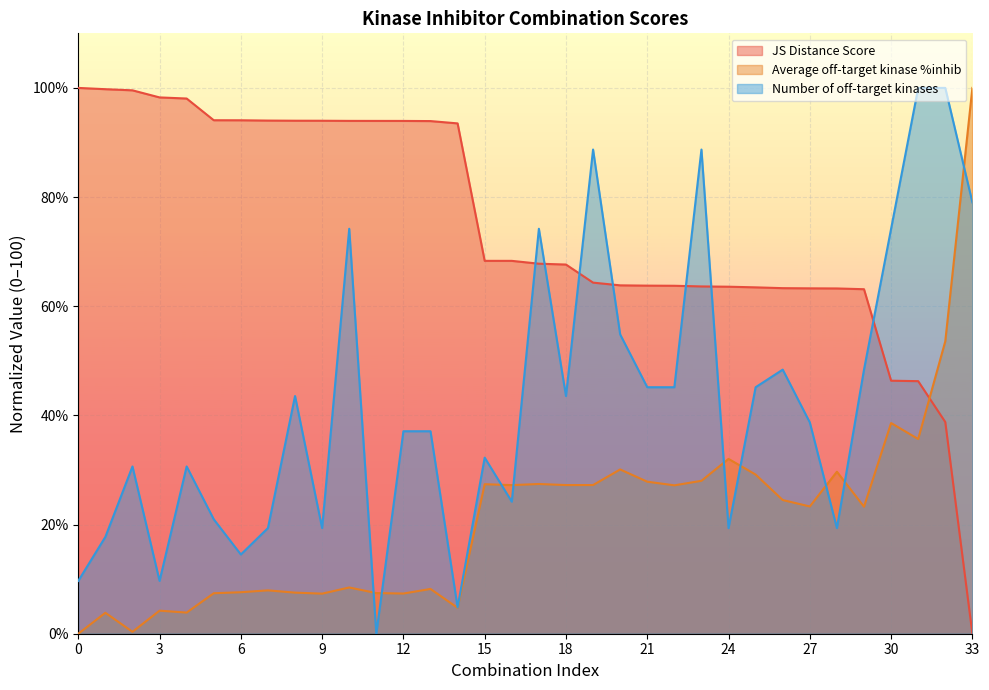

The value of Average off-target kinase %inhib at 31 is 13.0. True or false?

False